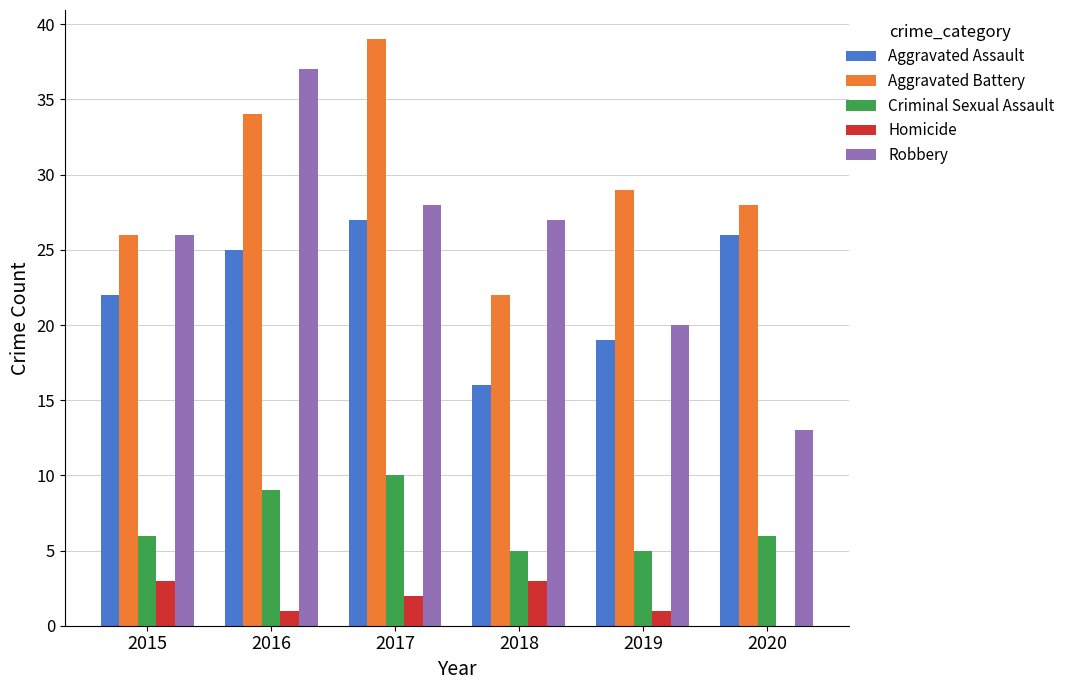

Which series changed the most between 2015 and 2018?

Aggravated Assault